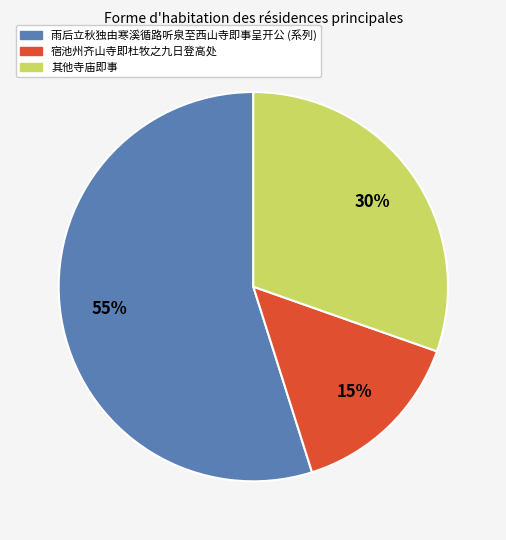

What percentage is the 雨后立秋独由寒溪循路听泉至西山寺即事呈开公 (系列) slice, to the nearest percent?

55%